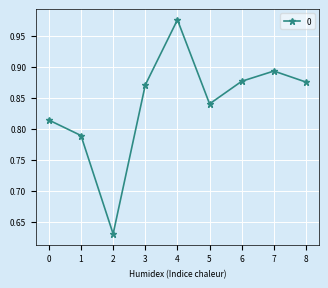

Which category has the highest value across all series?

4